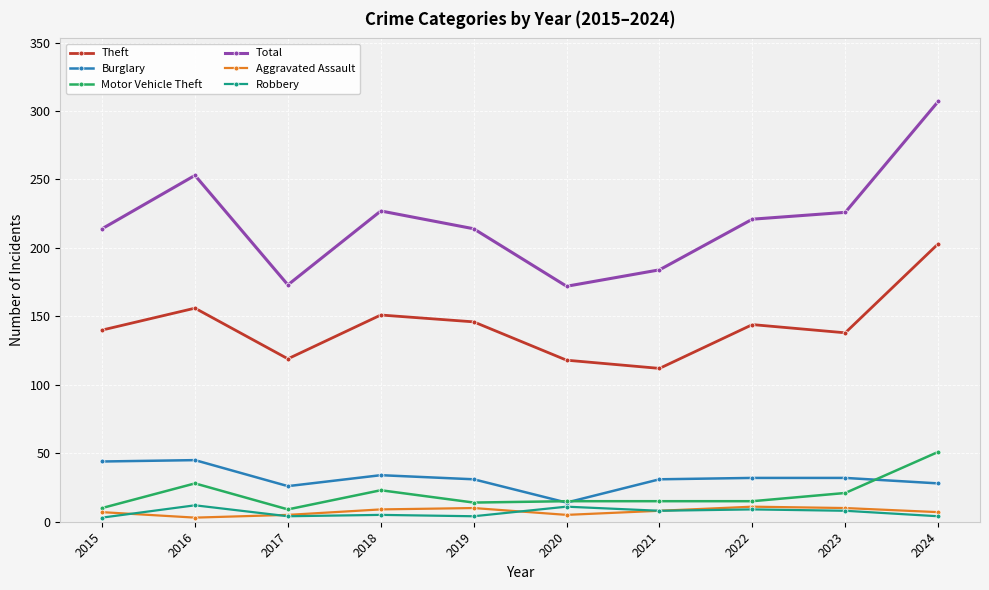

True or false: Aggravated Assault and Theft cross at least once.

False